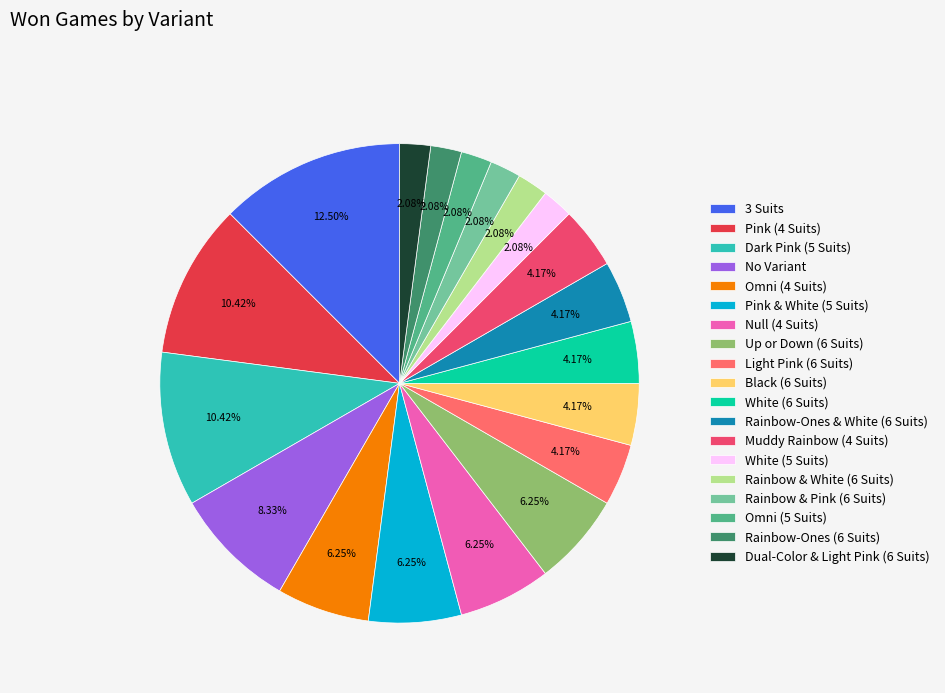

Count the number of slices in the pie.

19